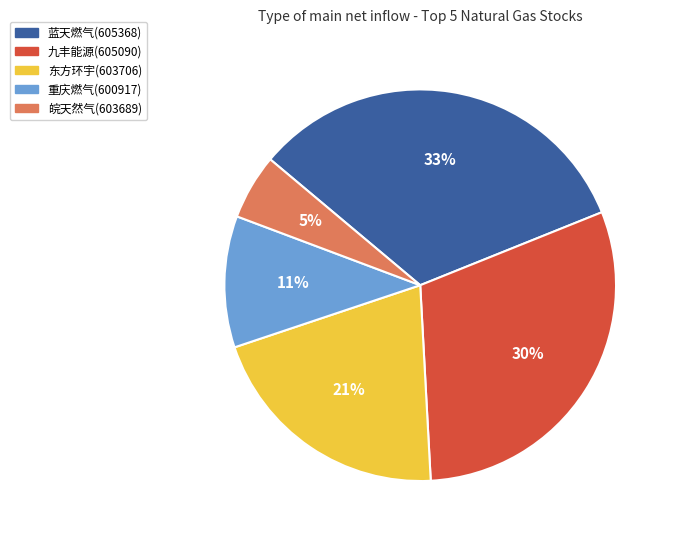

Is it true that 东方环宇(603706) is 21% of the pie?

True